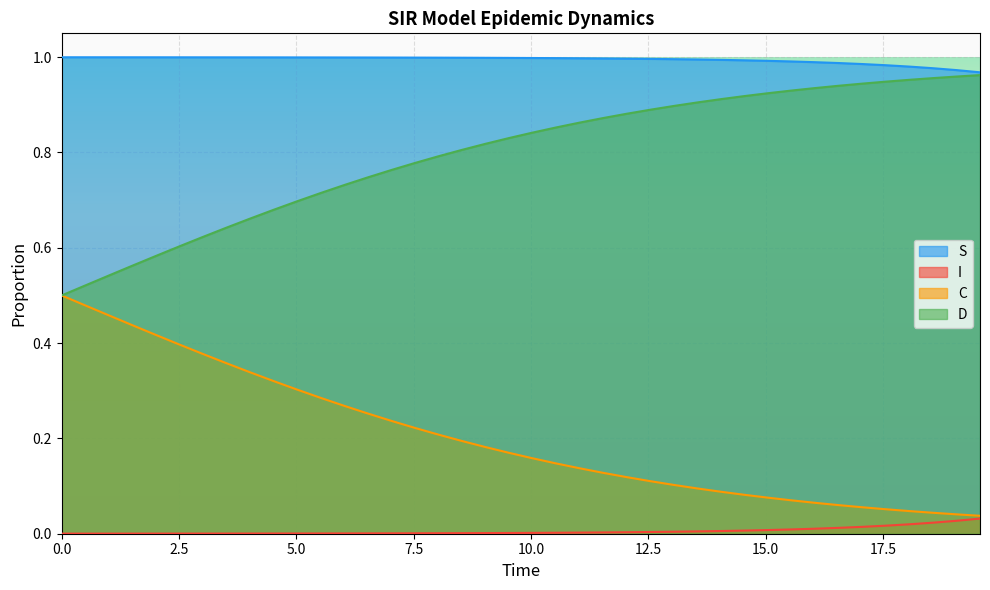

List the series in order of their peak value, lowest first.

I, C, D, S